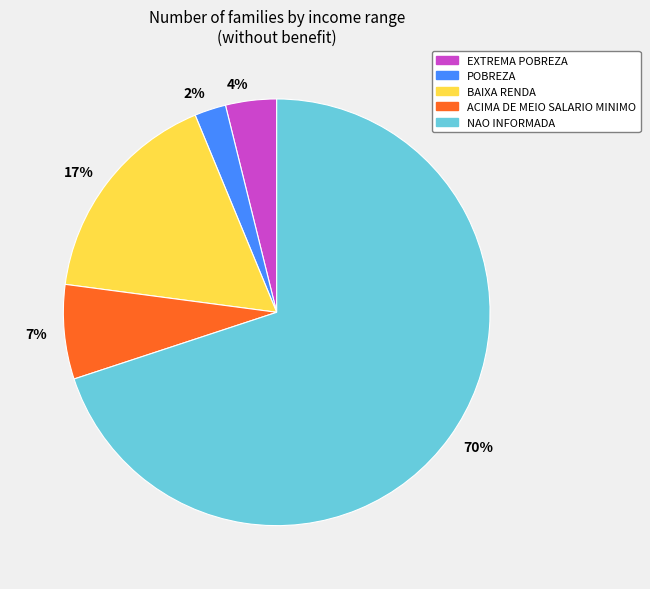

To the nearest percent, what portion does 4% represent?

4%